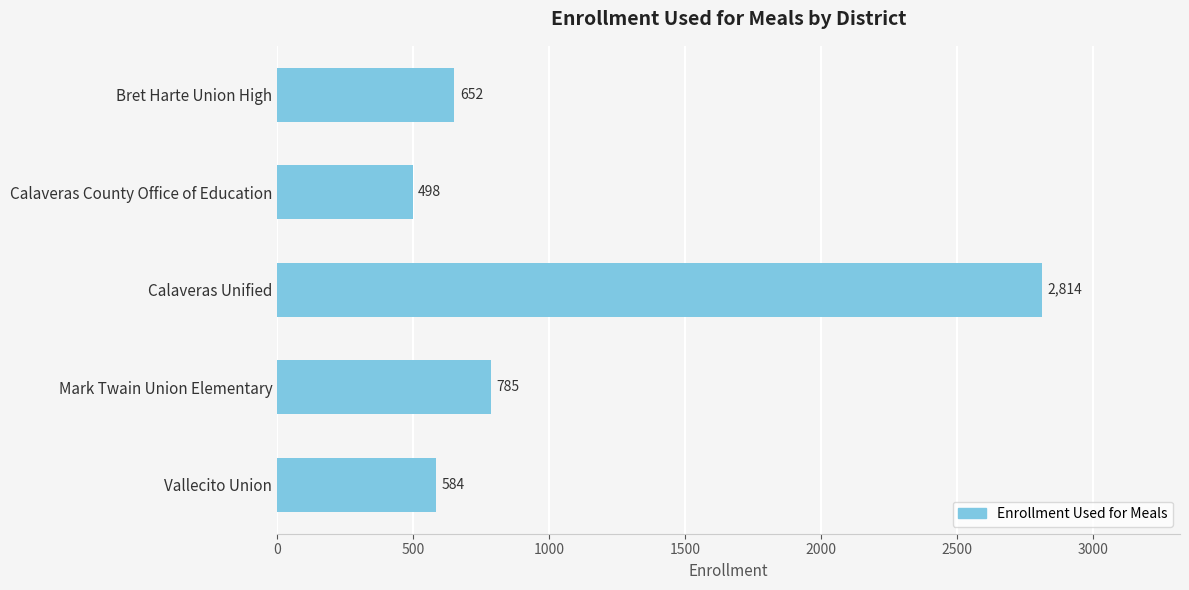

What is the difference between the second highest and second lowest values?

201